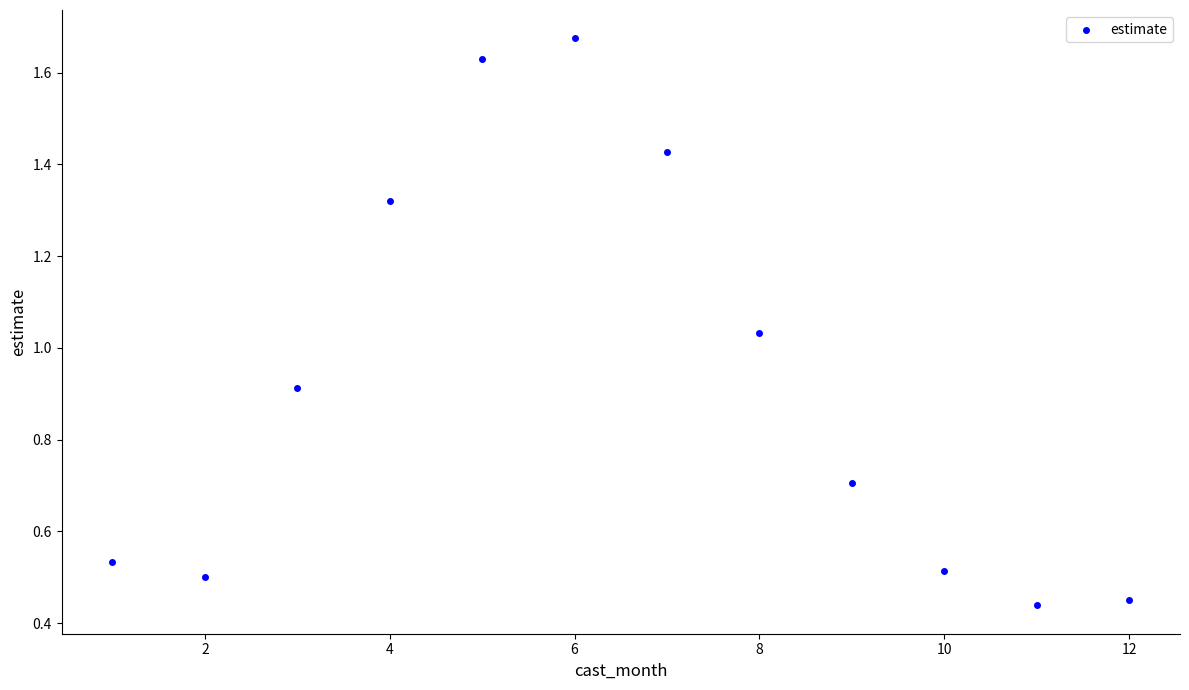

What is the range of Y values (max minus min)?

1.2